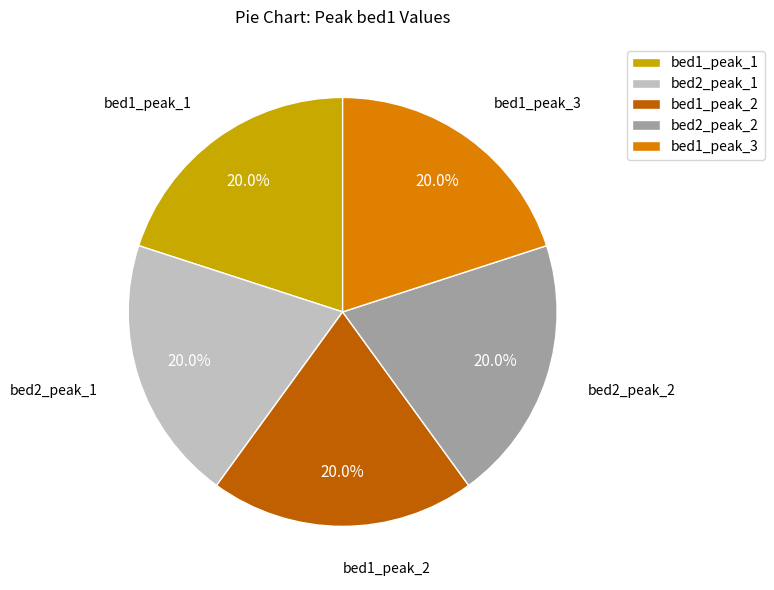

To the nearest percent, what percentage of the pie is bed2_peak_2?

20%